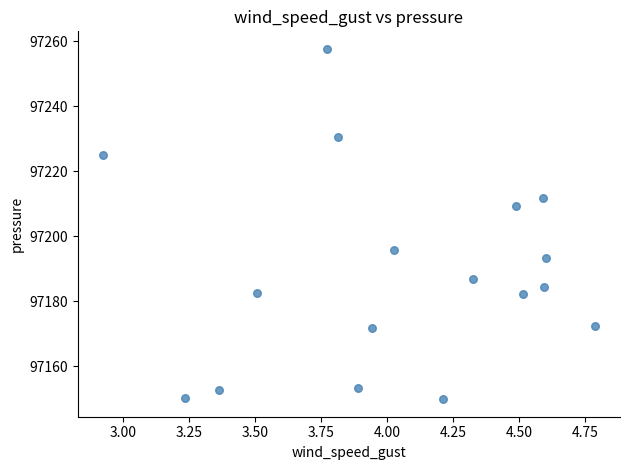

What is the range of X values (max minus min)?

1.9